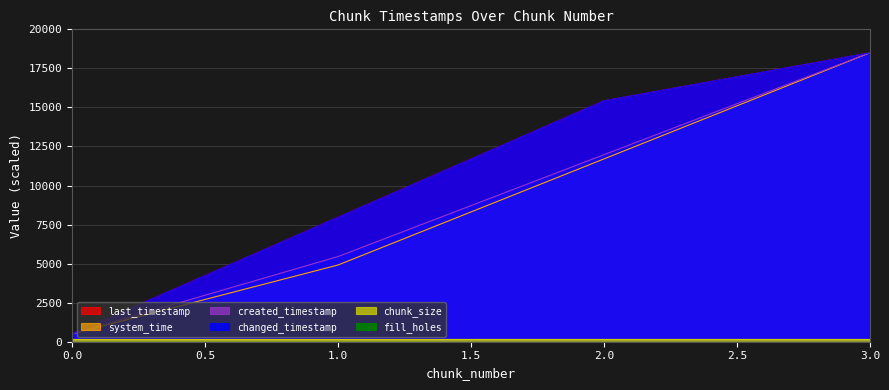

What is the difference between the changed_timestamp values at 3 and 1?

10533.5